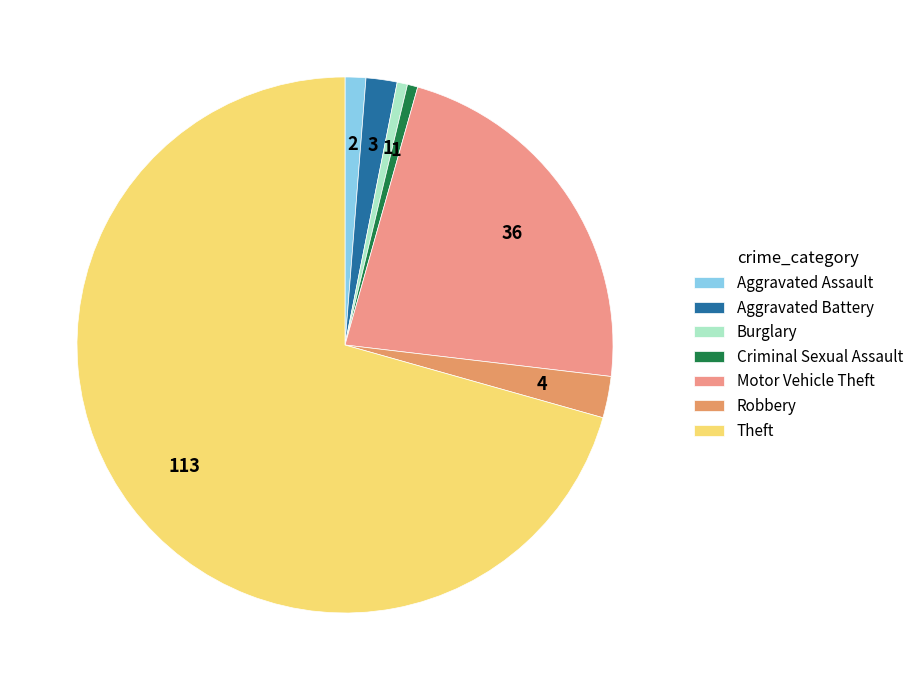

Which slice is the largest?

Theft